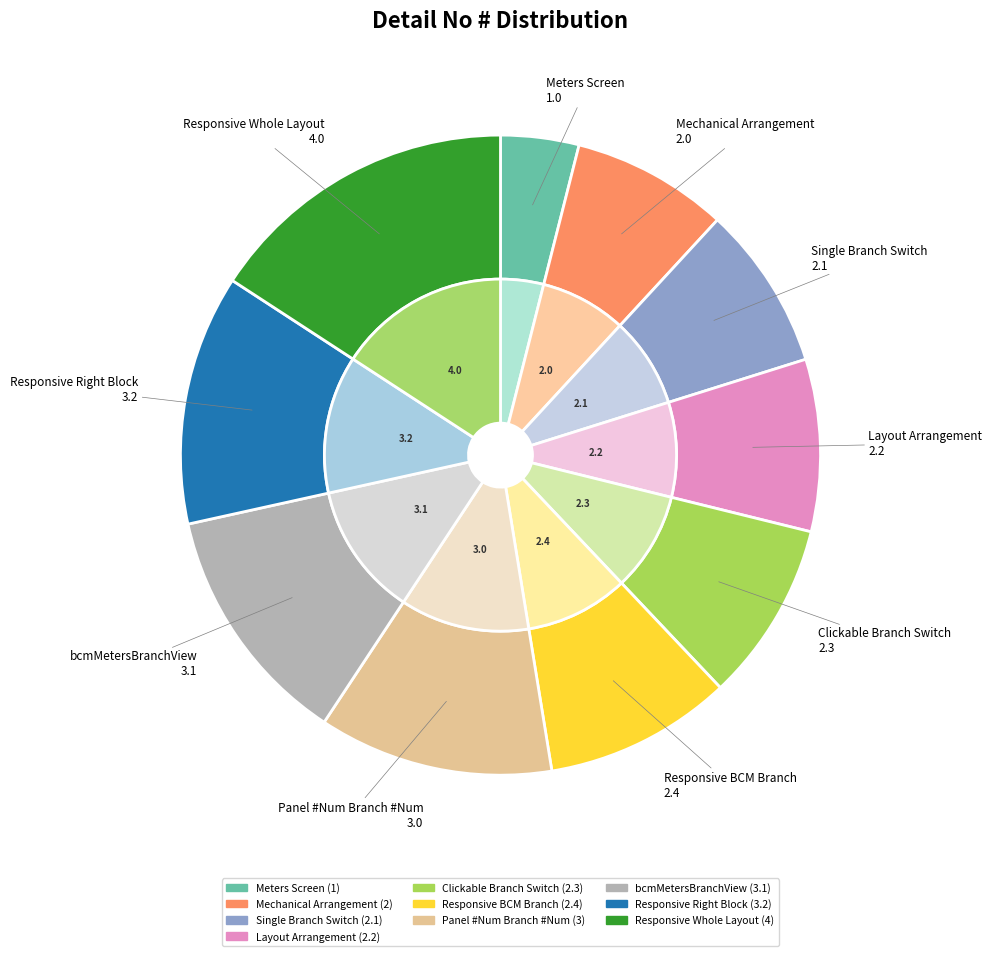

Between bcmMetersBranchView and Mechanical Arrangement, which is larger?

bcmMetersBranchView